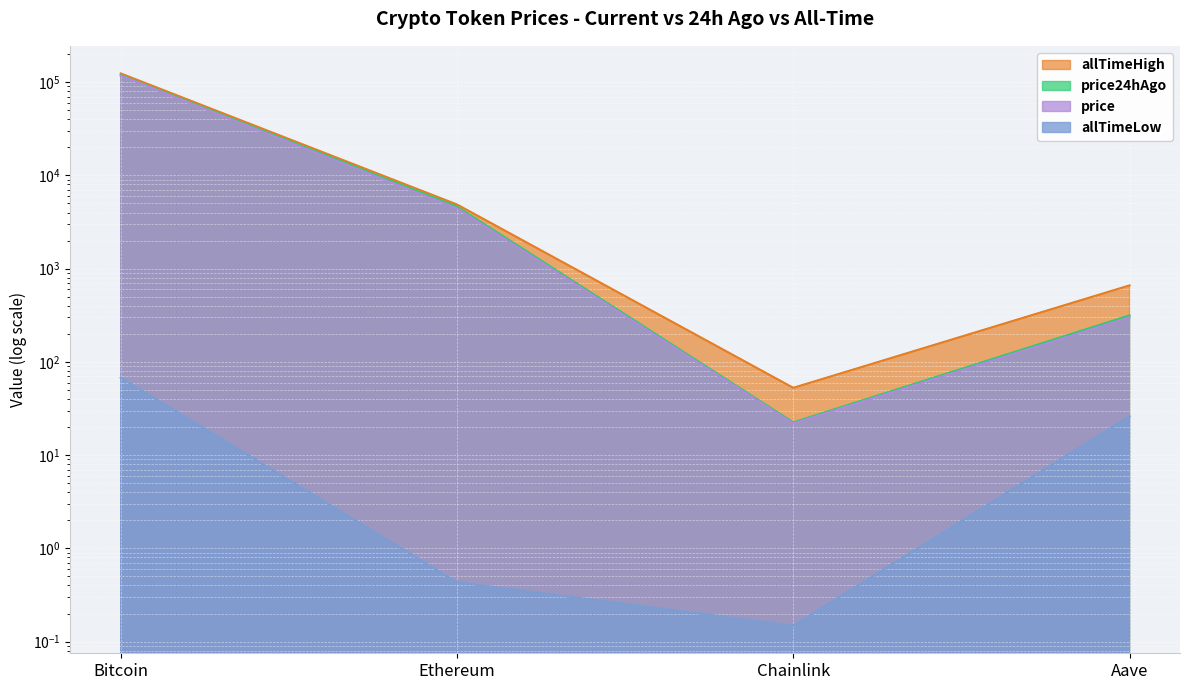

Reading right to left, transcribe all the data shown in this chart.

price: 301.1	21.9	4442.2	117551.0
price24hAgo: 315.1	22.5	4631.5	118797.0
allTimeHigh: 661.7	52.7	4878.3	124128.0
allTimeLow: 26.0	0.1	0.4	67.8